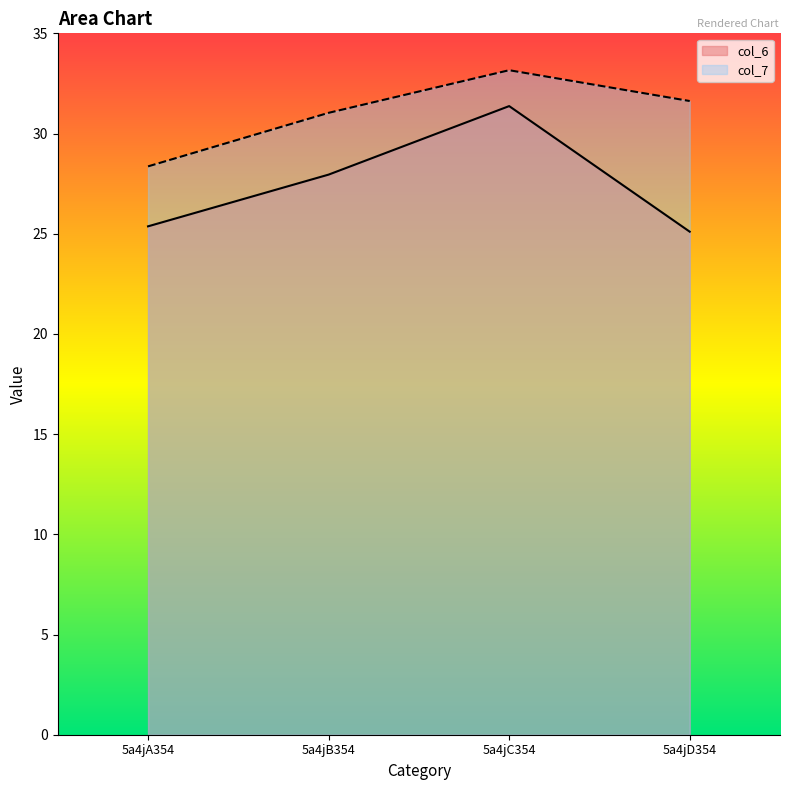

How many data points in col_7 are less than 31?

1